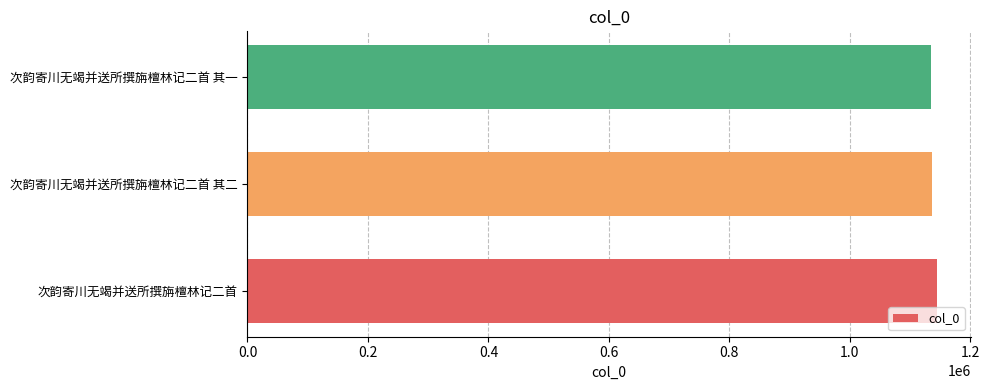

What is the average value?

1138247